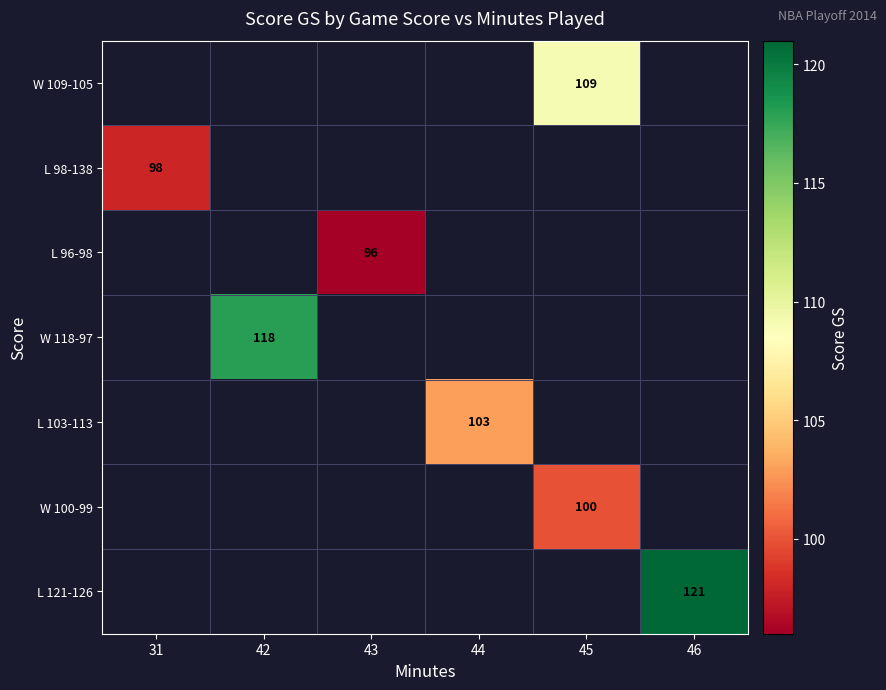

Which label corresponds to the smallest value in the chart?

43